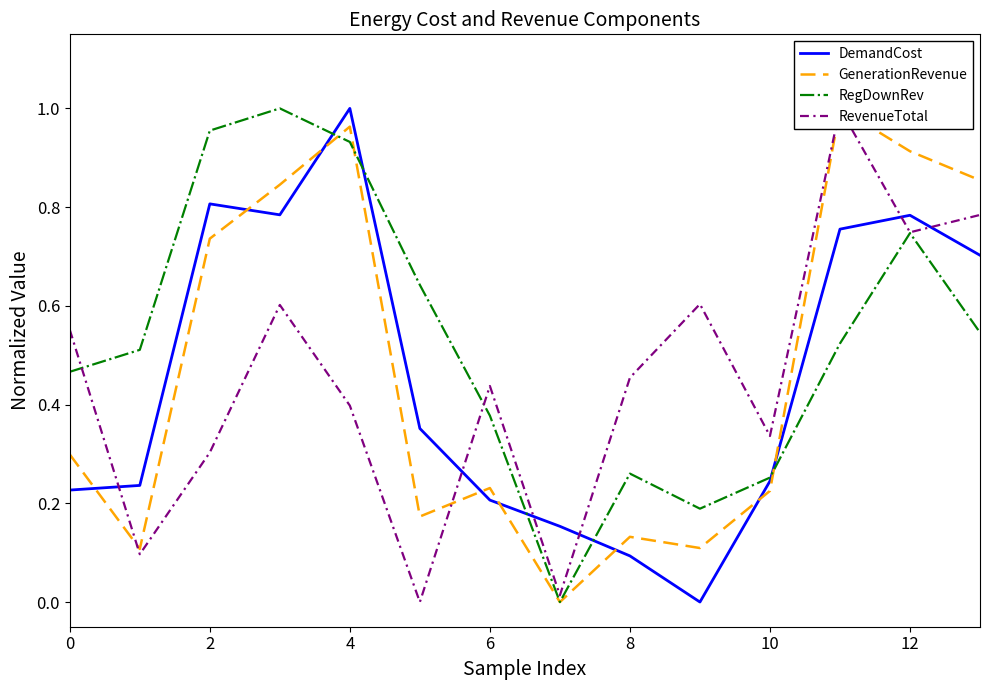

What is the difference between the maximum and minimum values in the GenerationRevenue series?

1.0